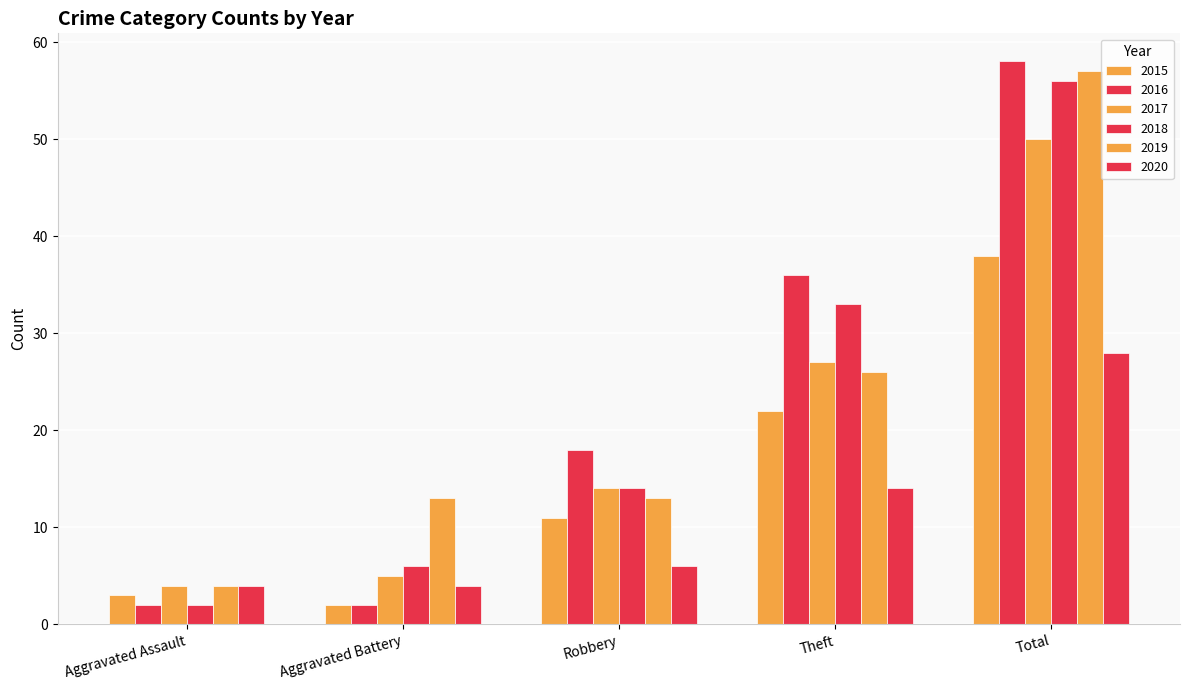

How many bars are there in each group?

6